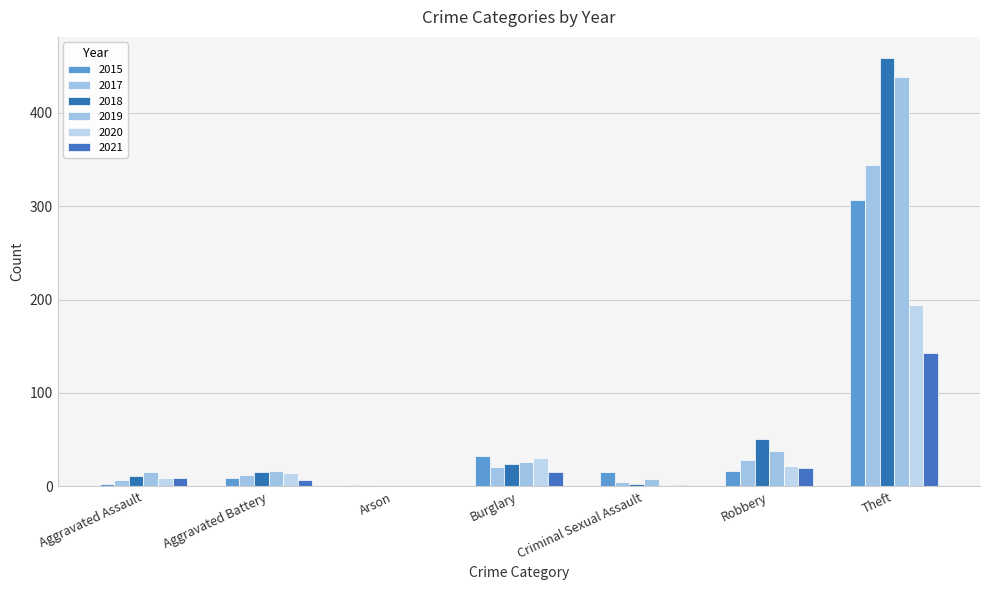

How many categories are shown in the chart?

7